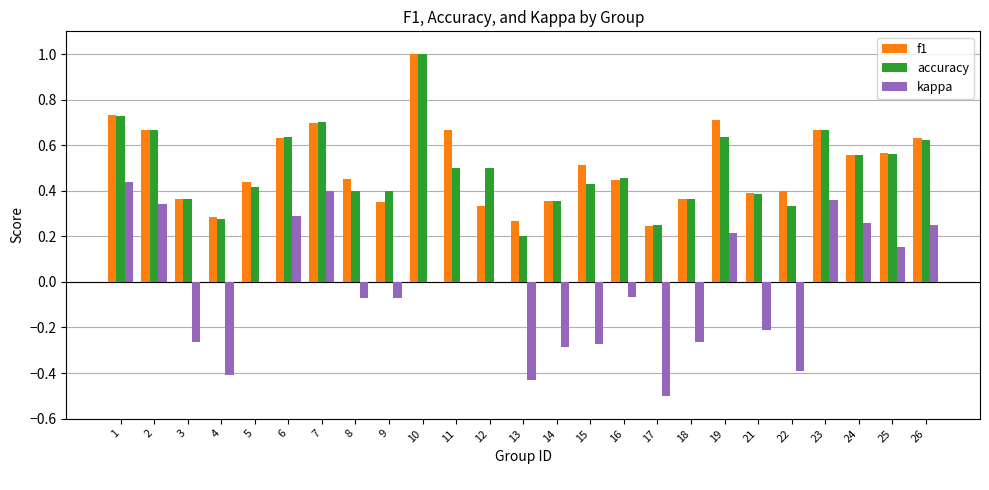

How many series are shown in this chart?

3